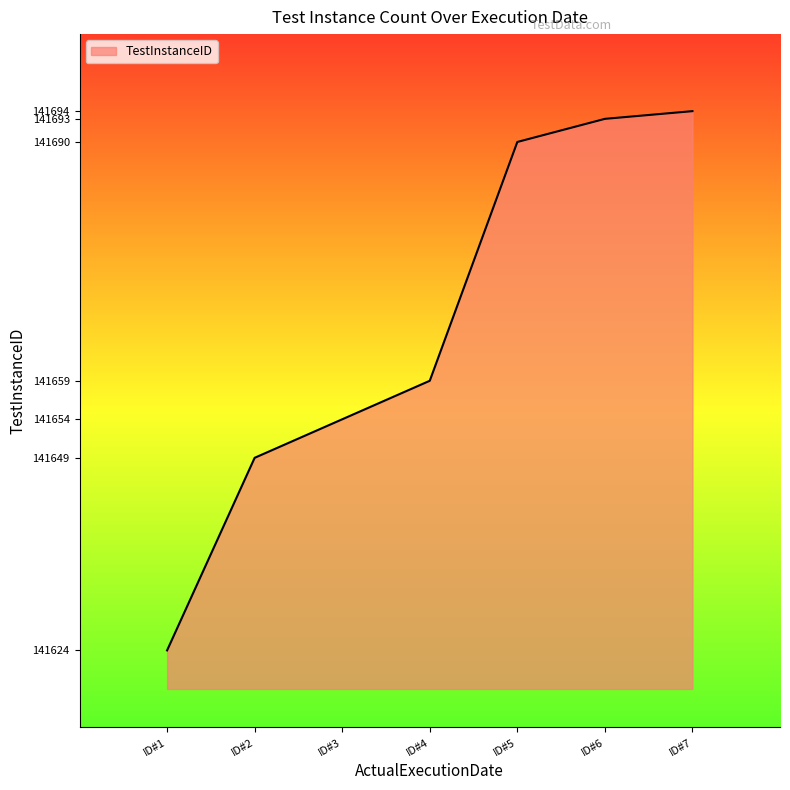

What is the average value?

141666